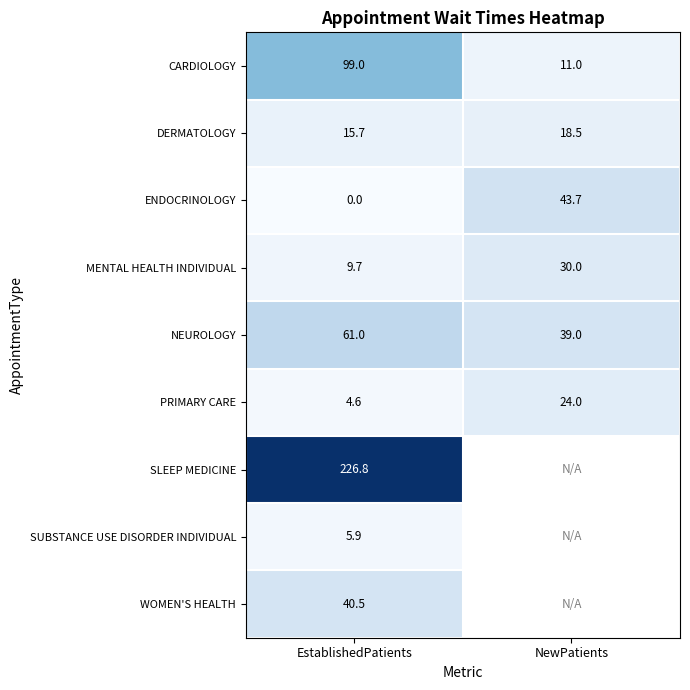

How many values in the PRIMARY CARE series are below 24?

1